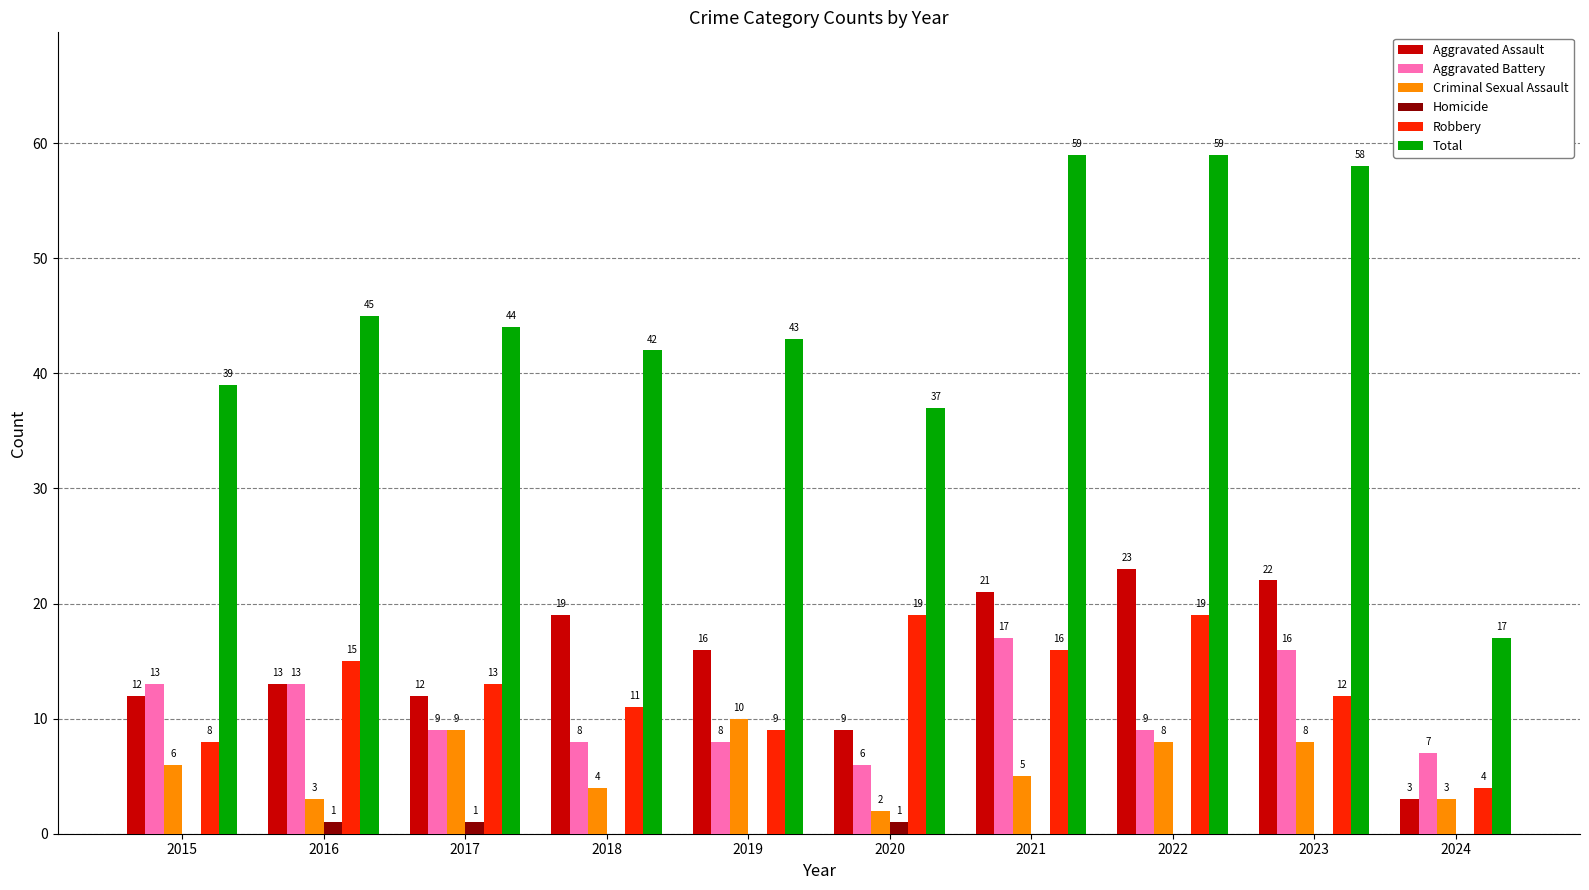

What is the average value of the Aggravated Battery series?

11